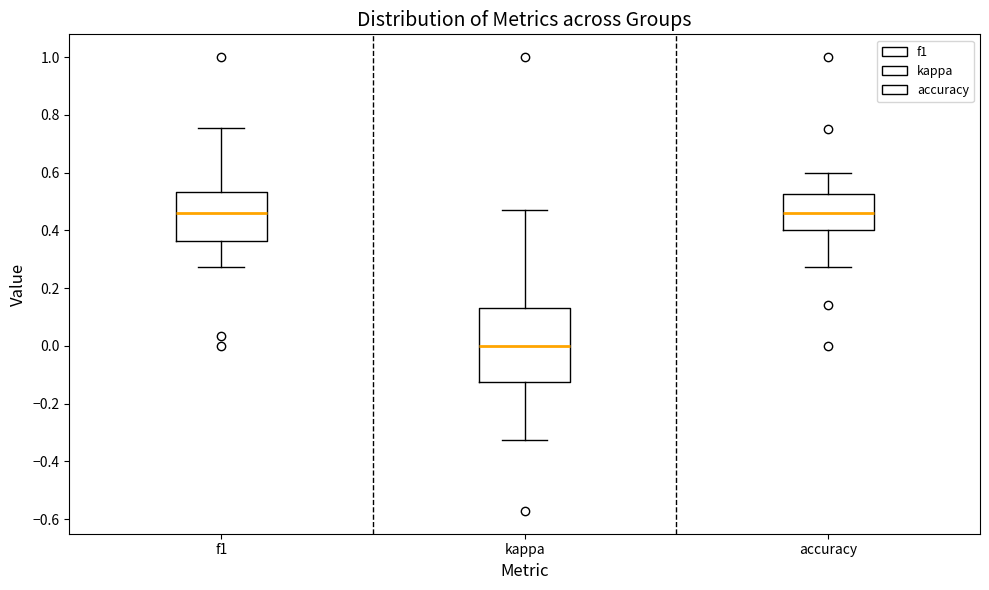

Which box is the tallest, from its lower edge to its upper edge?

kappa